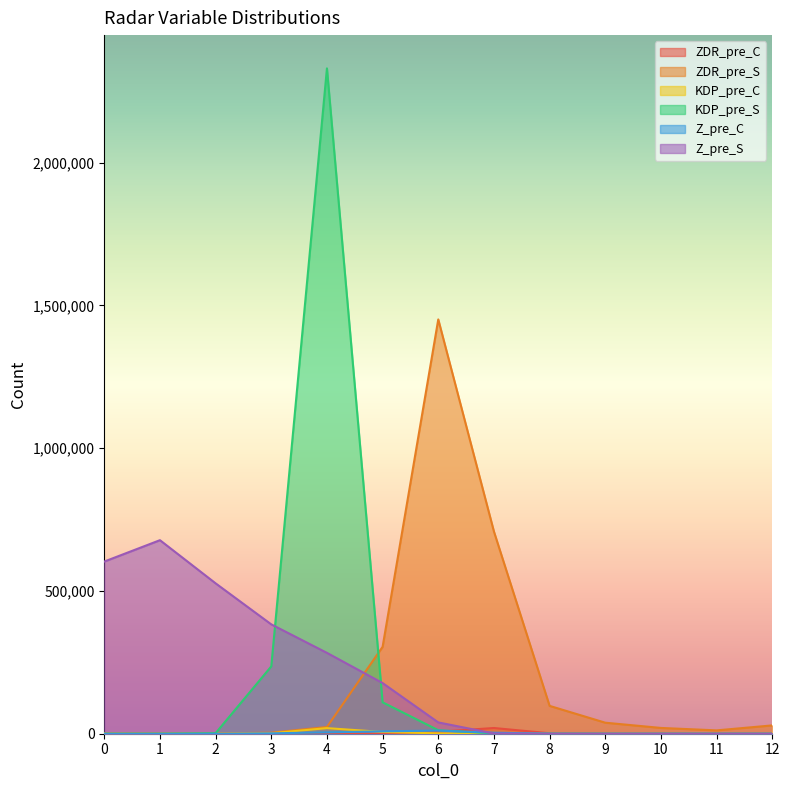

Where is the first local maximum for Z_pre_C?

6